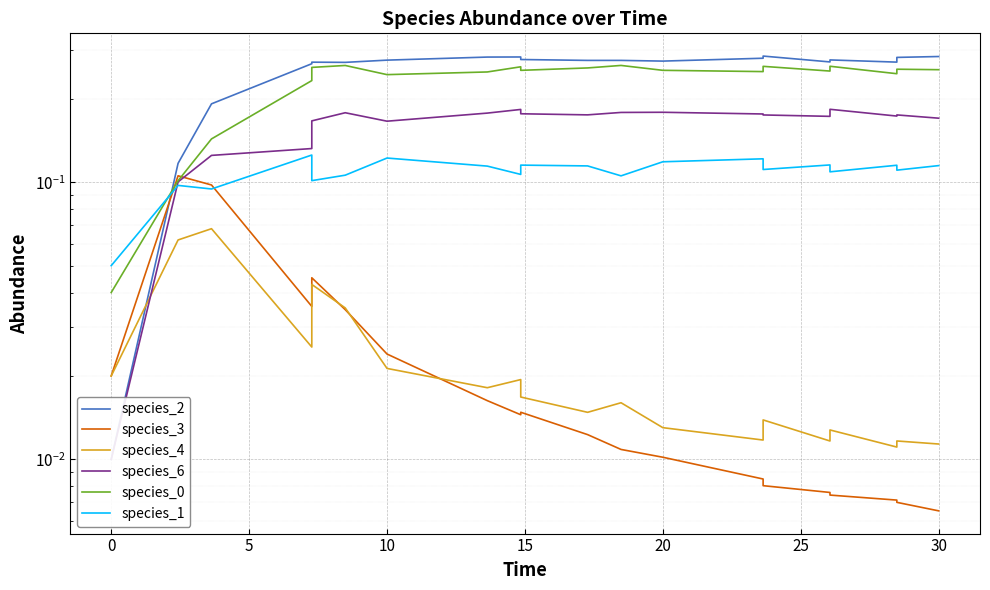

What is the highest value of the species_0 series?

0.3